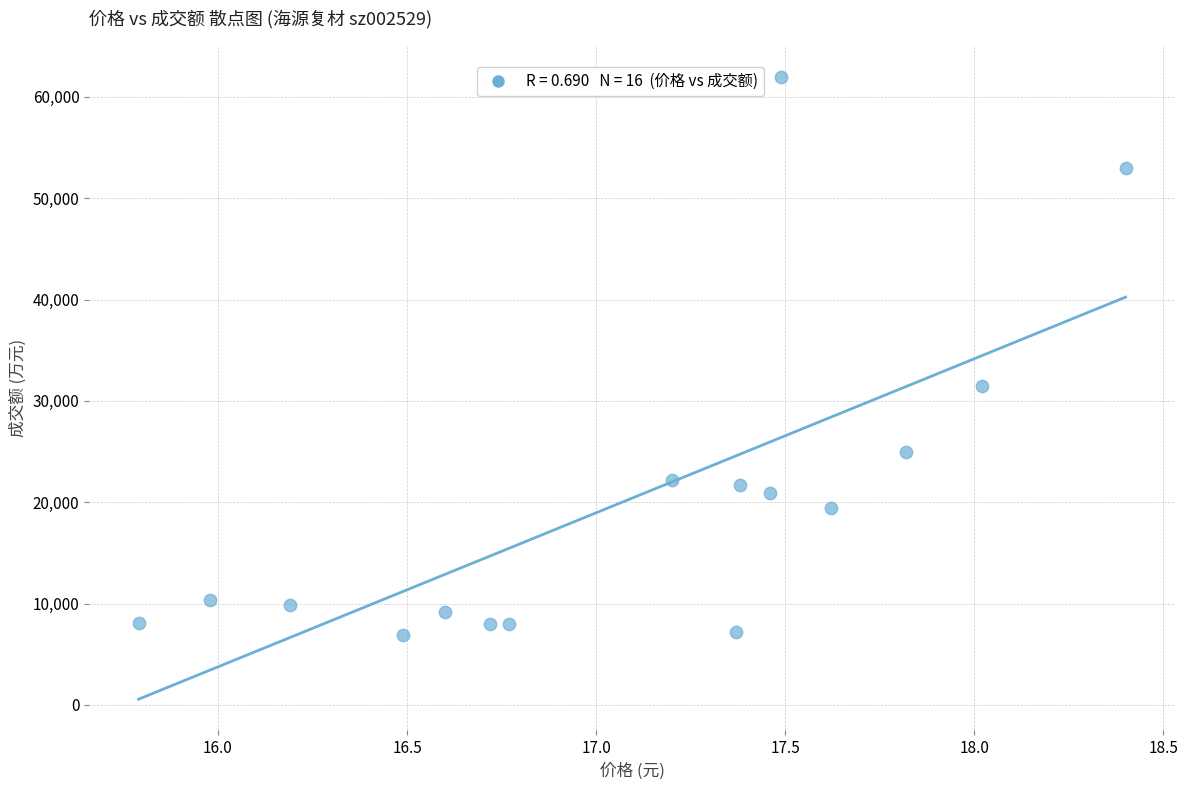

What is the range of Y values (max minus min)?

55106